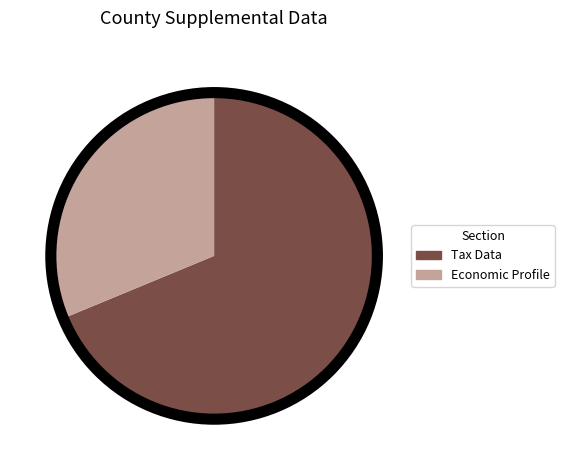

The Tax Data slice represents 69% of the pie. True or false?

True